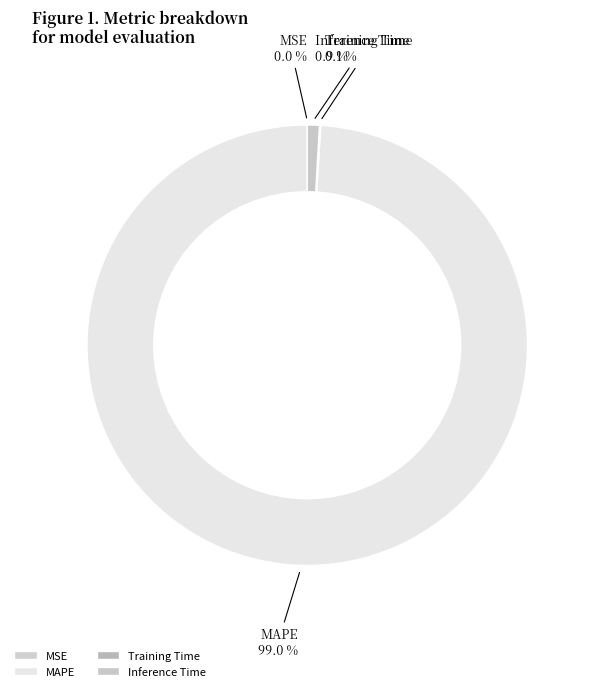

What is the total percentage of Inference Time and MAPE?

99.9%